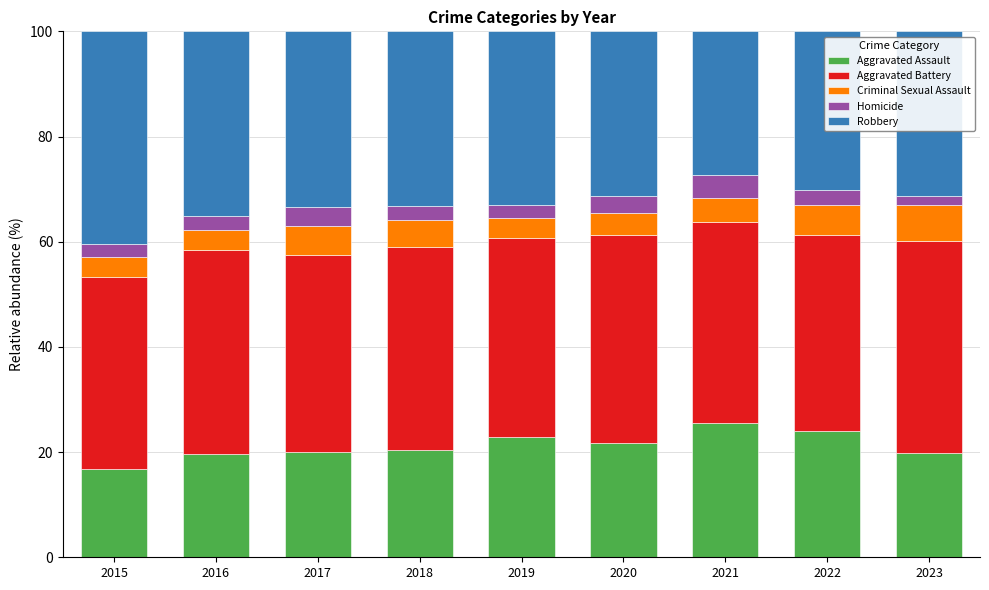

What is the sum of the Aggravated Assault values at 2021 and 2015?

42.3